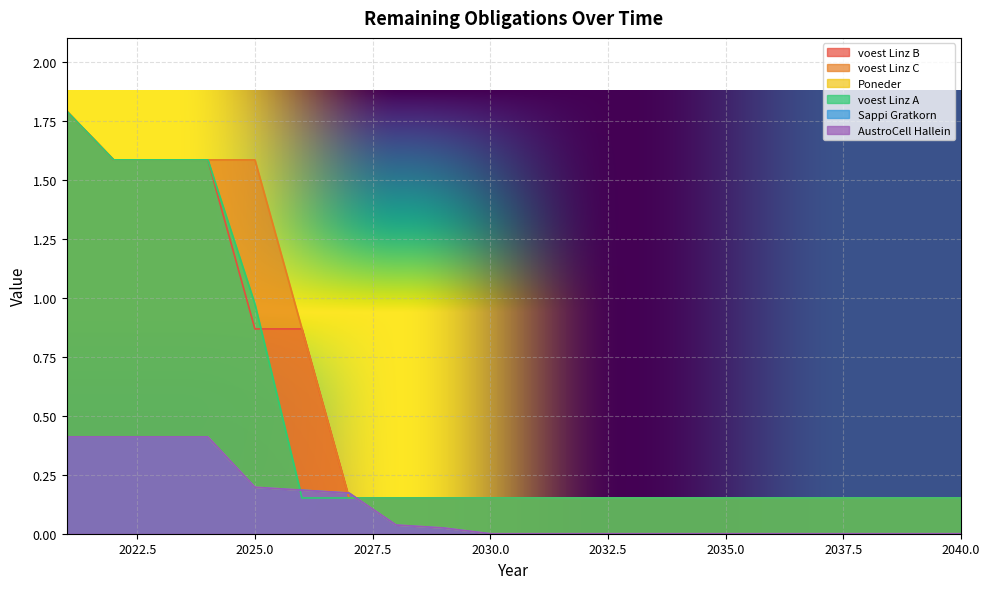

Is it true that Sappi Gratkorn equals 0.4 at 2022?

True